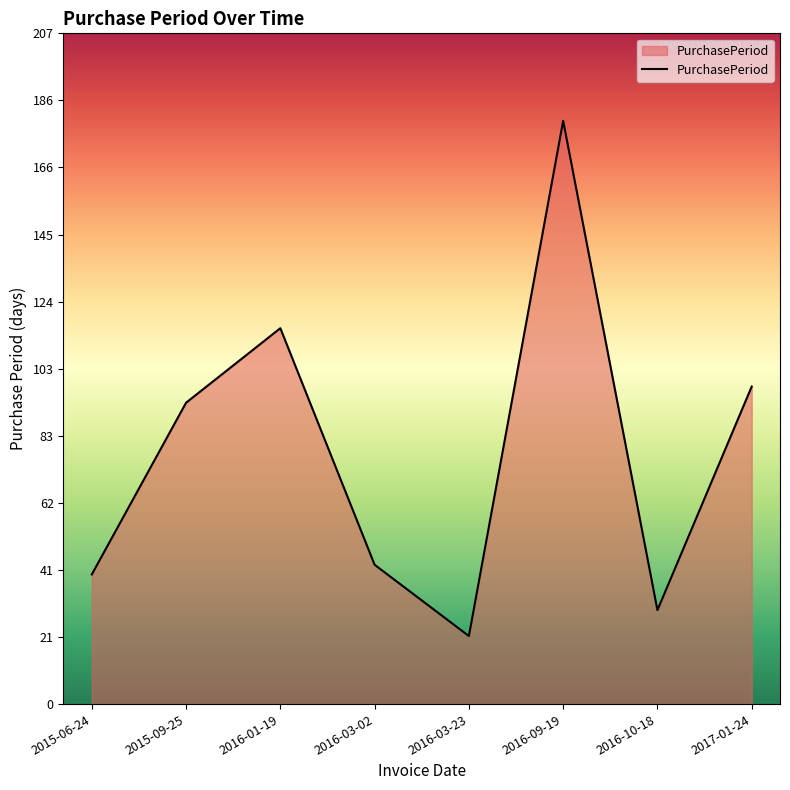

At which label is the value closest to 100?

2017-01-24